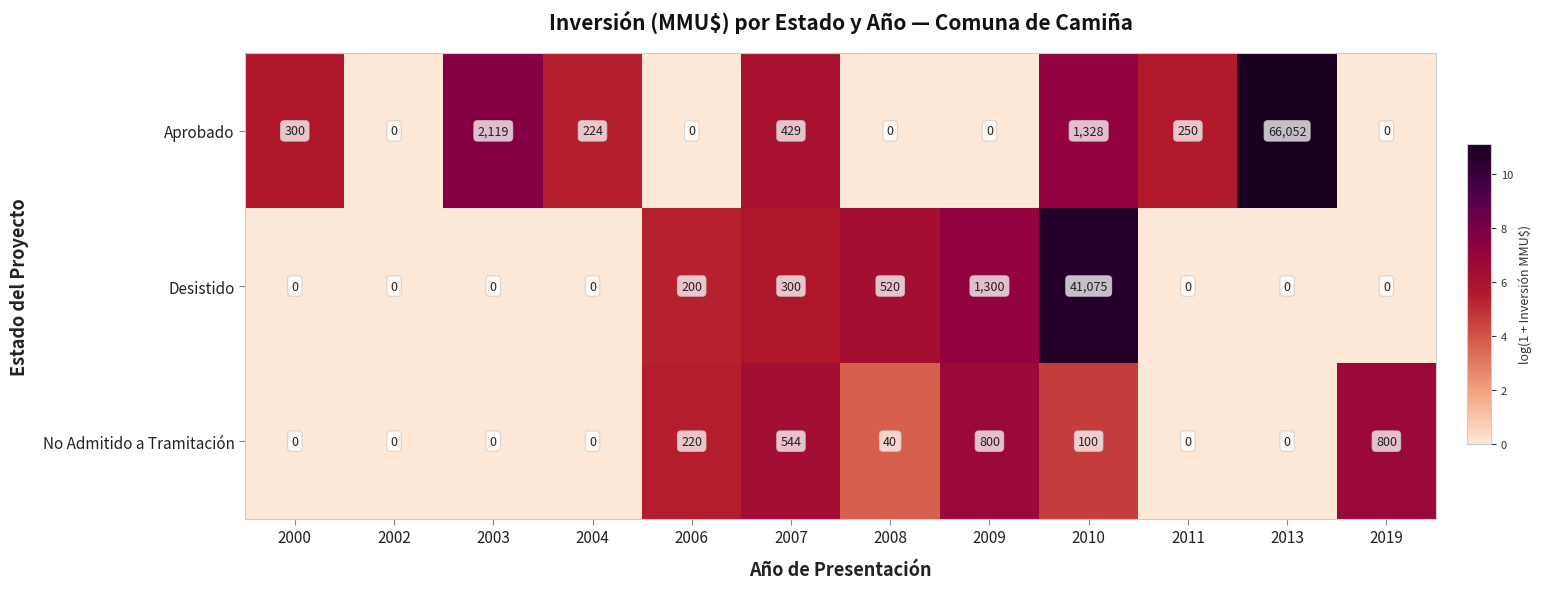

List the series in order of their peak value, lowest first.

No Admitido a Tramitación, Desistido, Aprobado